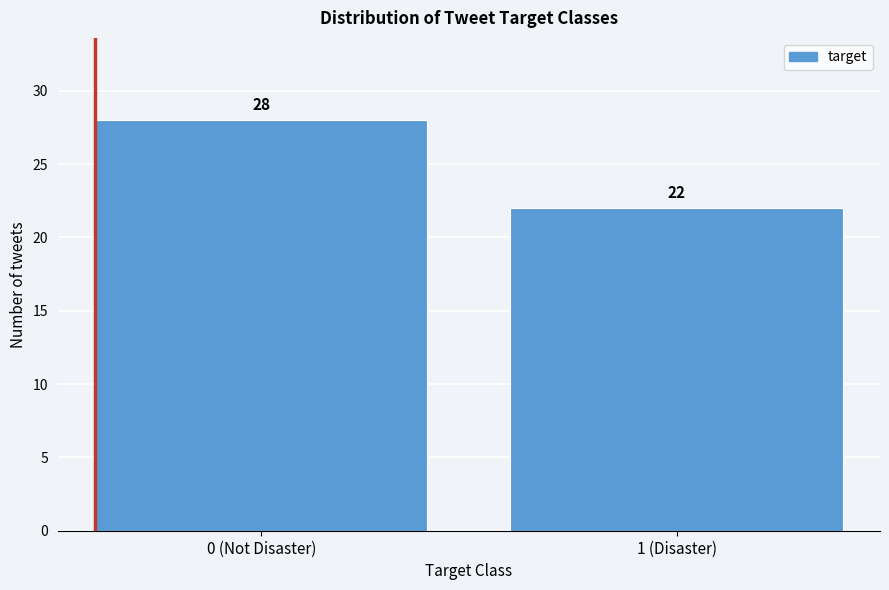

Reading left to right, extract all data points from this chart.

28	22